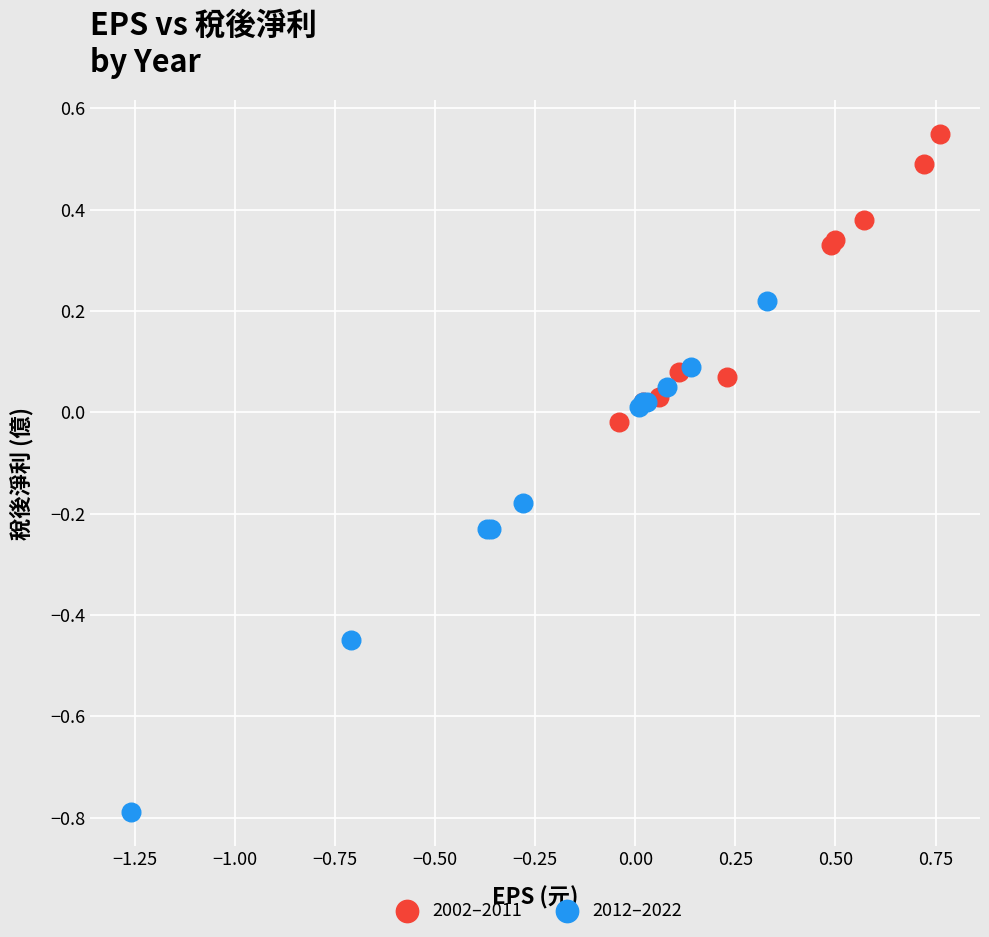

Which series reaches the maximum Y coordinate?

2002–2011